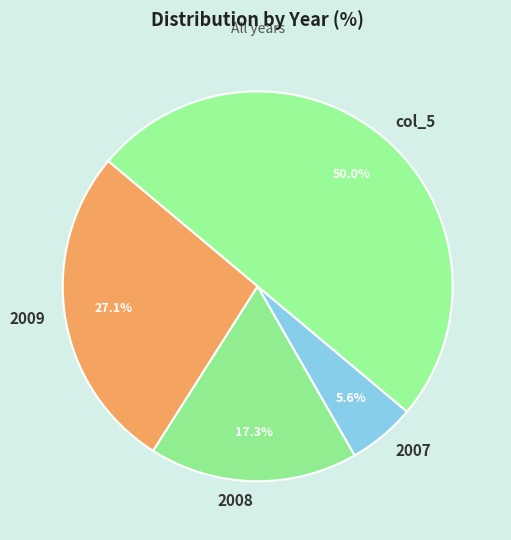

Which slice is the smallest?

2007